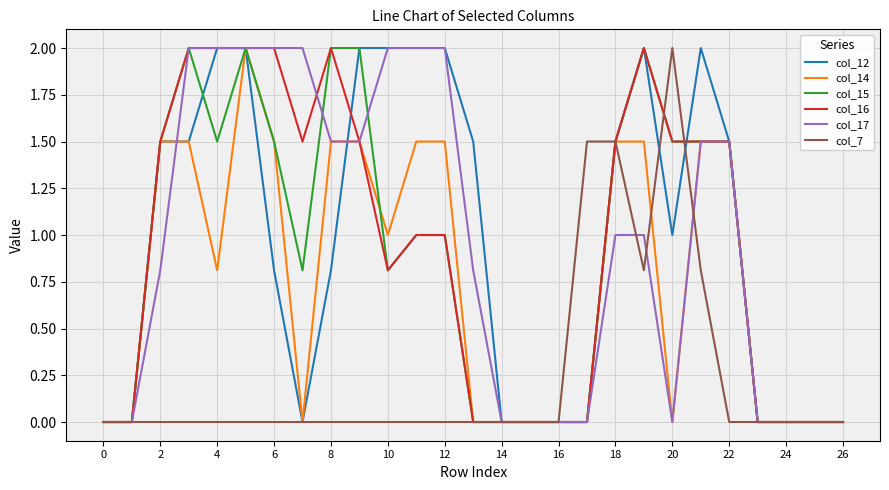

What is the highest value of the col_7 series?

2.0